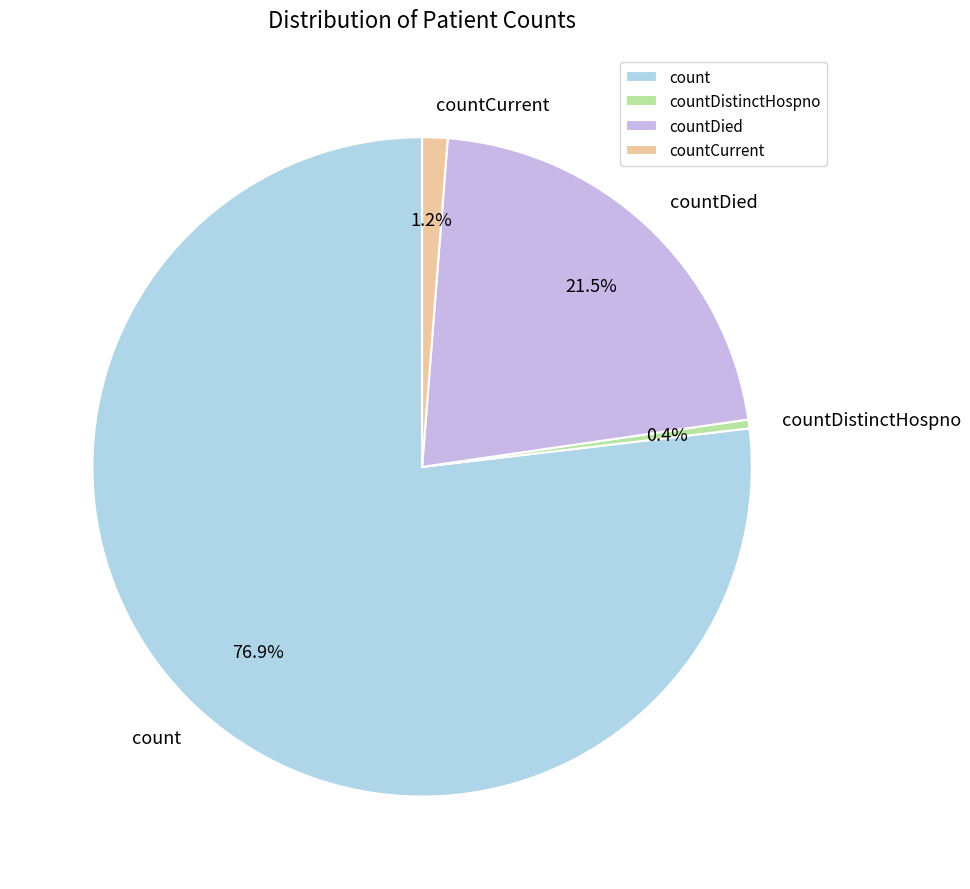

Is count the majority of the pie?

Yes